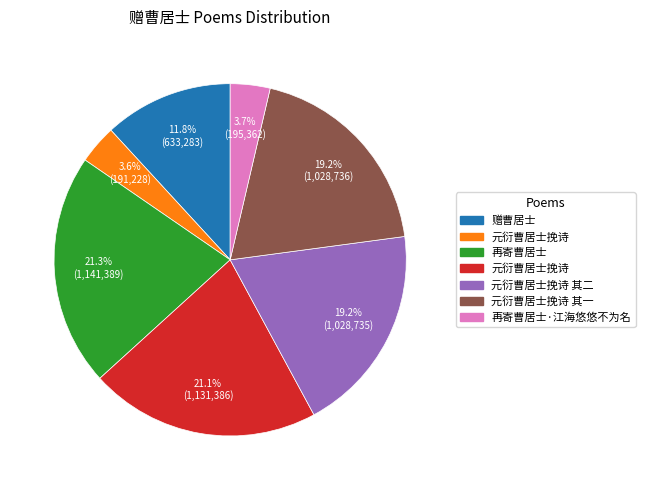

How many slices are in this pie chart?

7